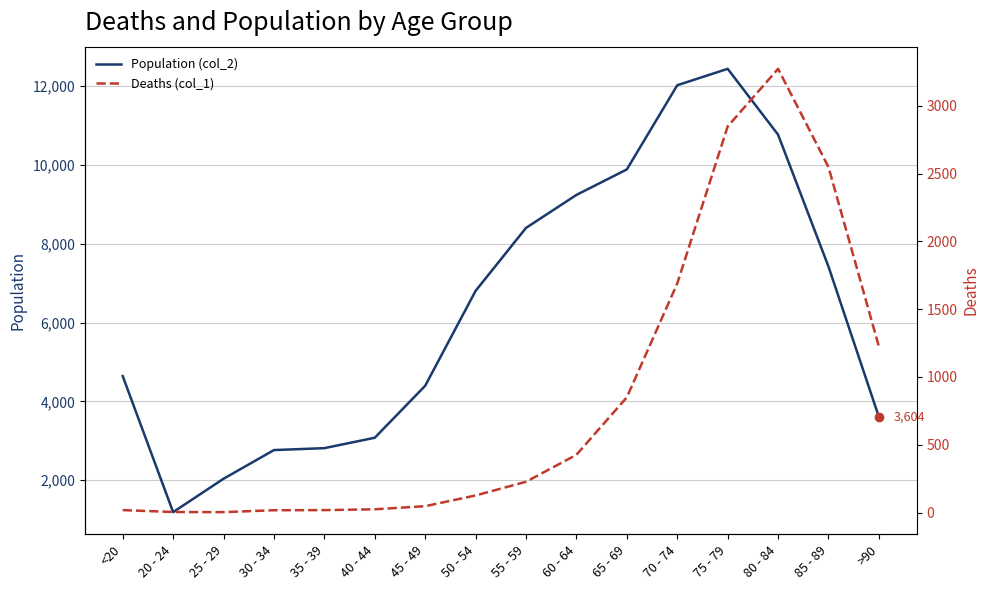

What is the sum of the Population (col_2) values at 25 - 29 and 30 - 34?

4803